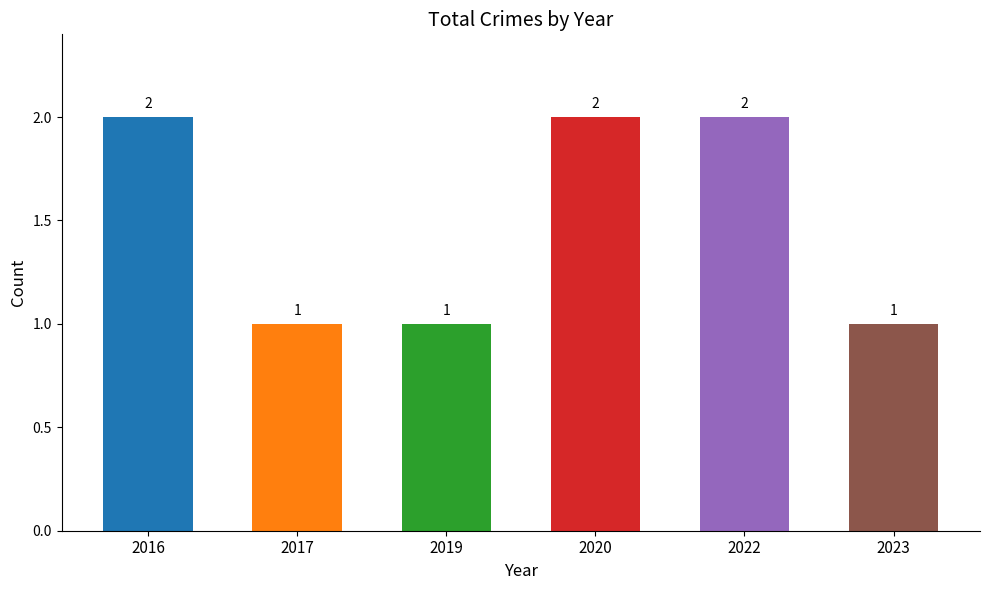

What is the ratio of the value at 2023 to the value at 2020?

0.5